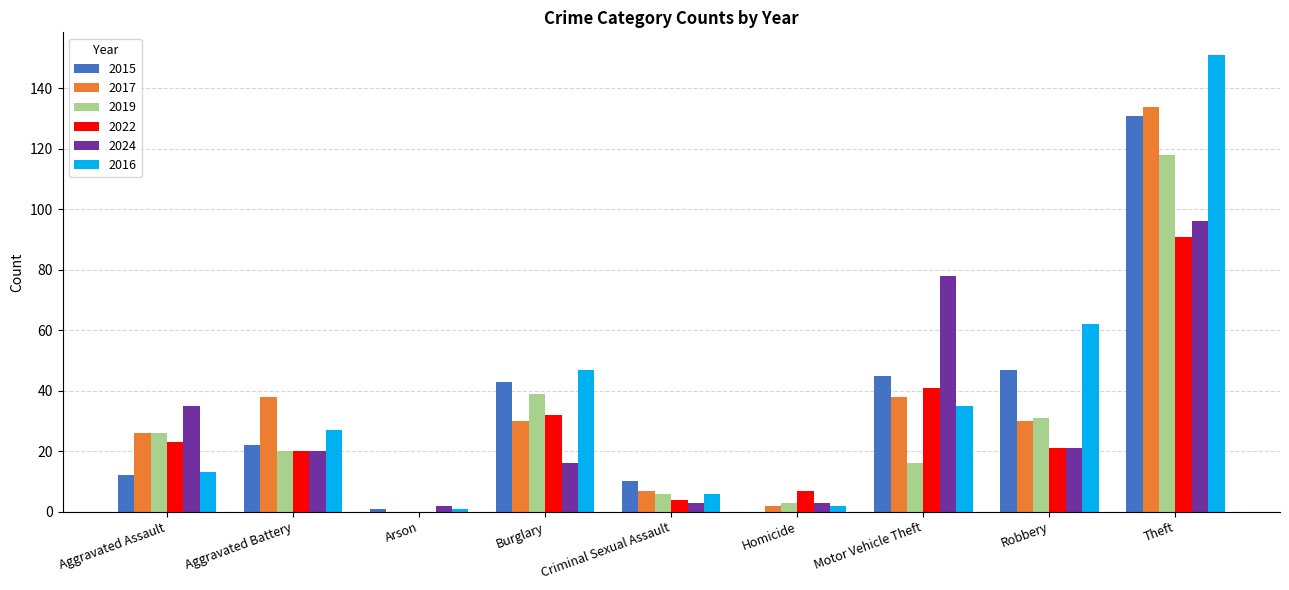

The 2016 series shows 35 at Motor Vehicle Theft. True or false?

True